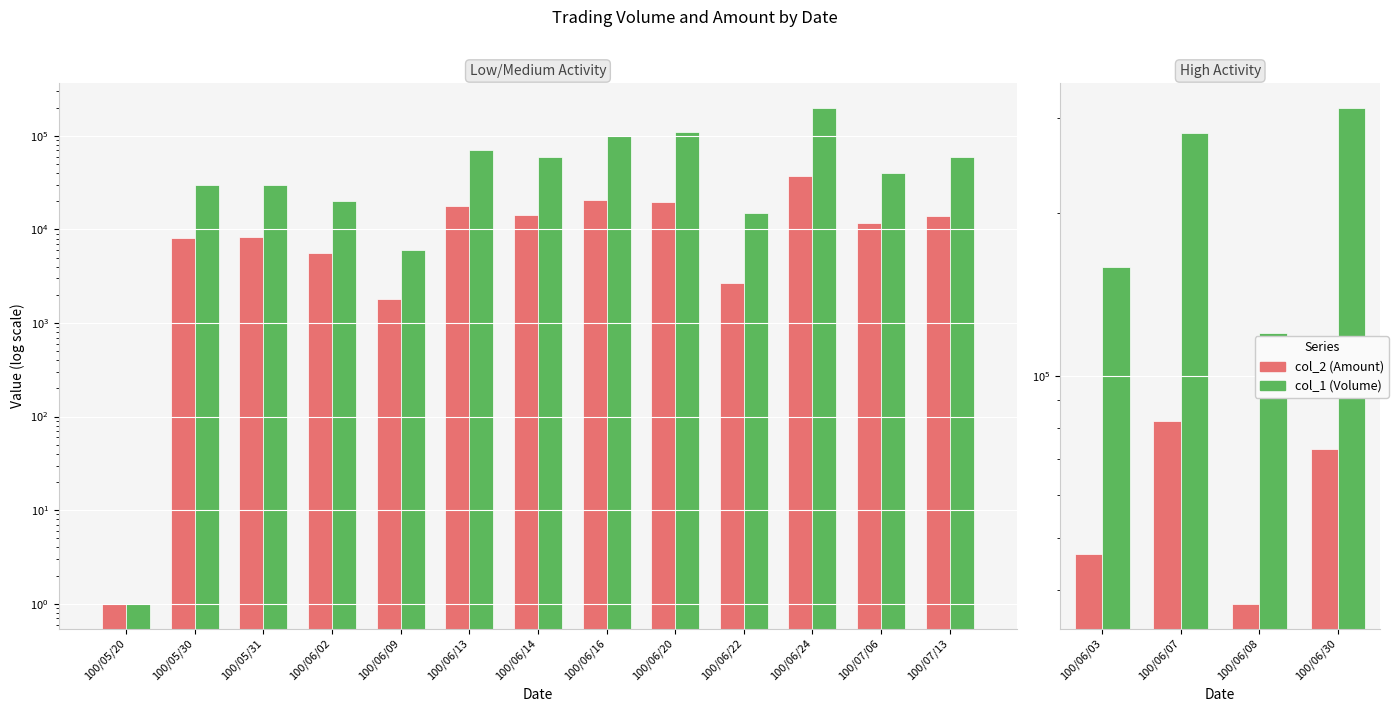

How many bars are there in each group?

2